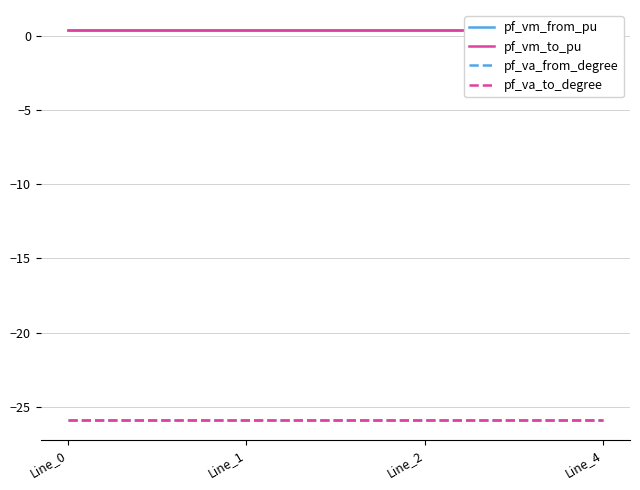

Which series has the widest spread of values?

pf_va_from_degree